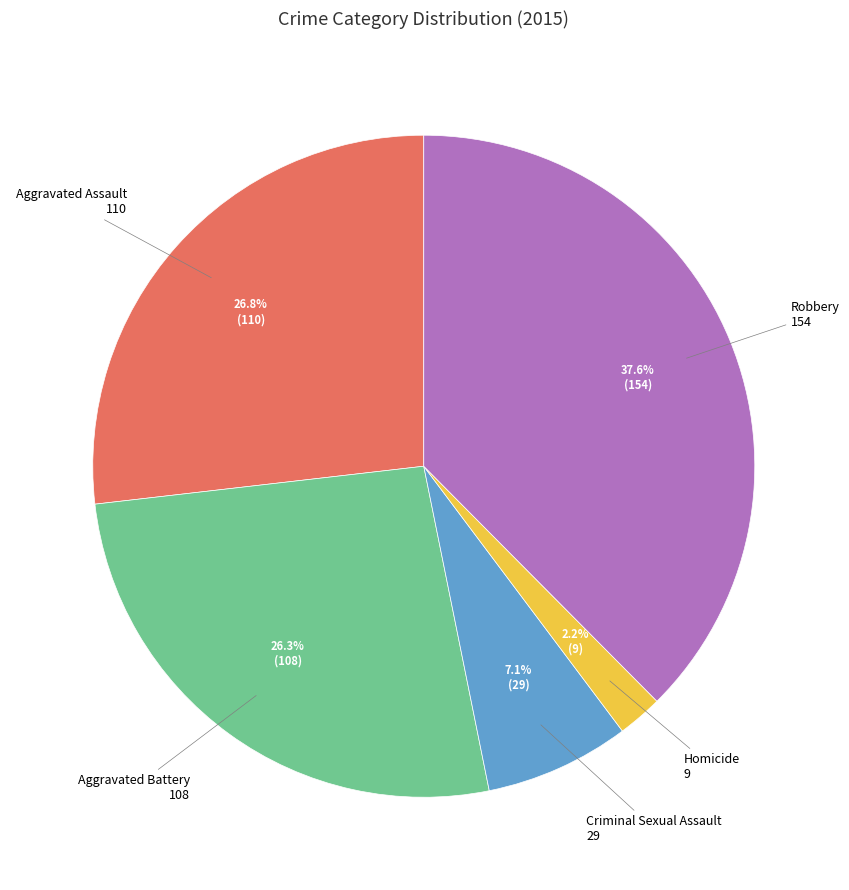

Does any single category account for the majority?

No